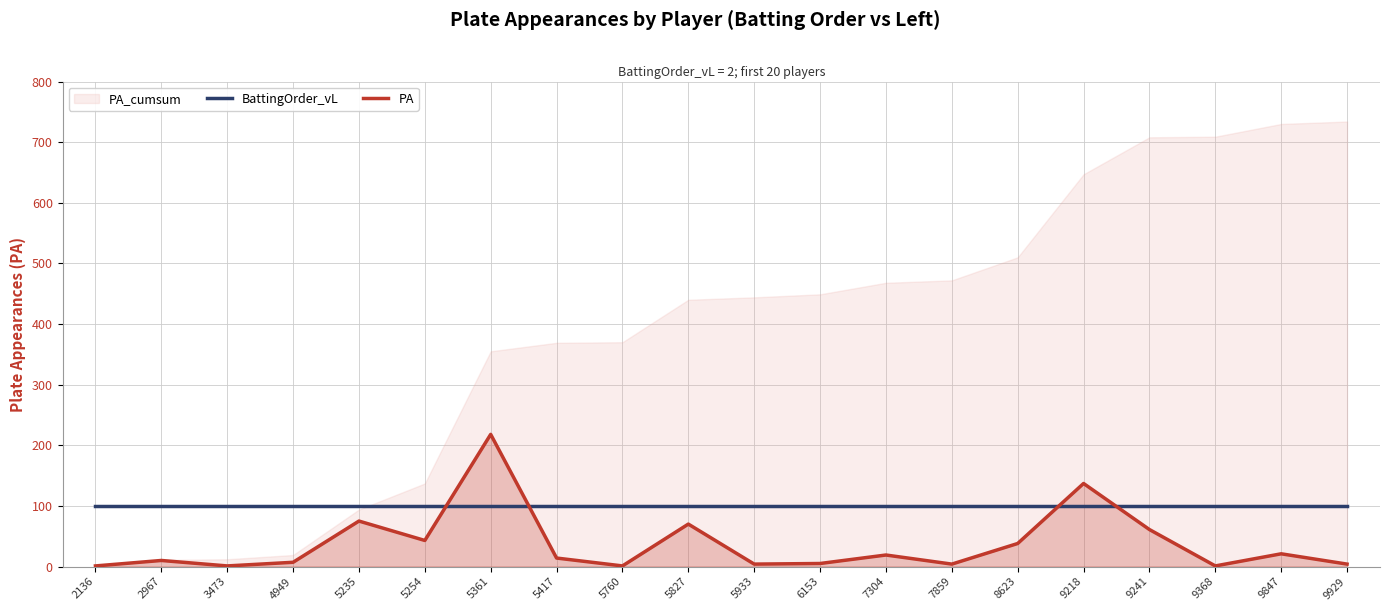

True or false: BattingOrder_vL and PA intersect in this chart.

True